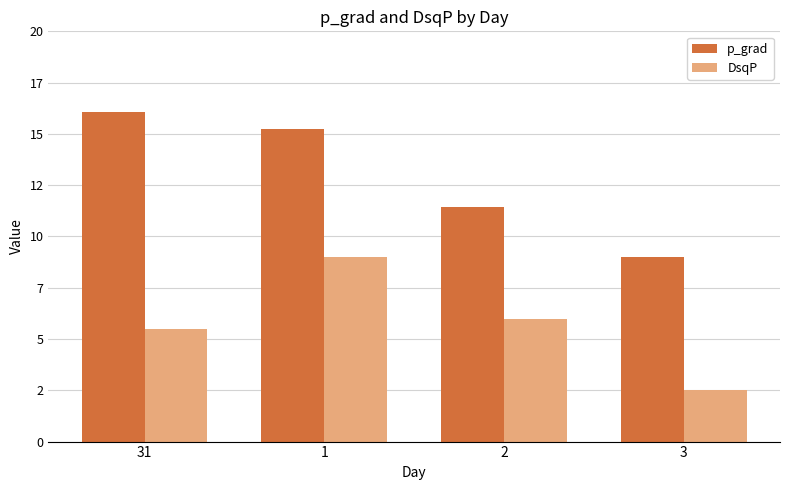

List the series in order of their overall mean, lowest first.

DsqP, p_grad